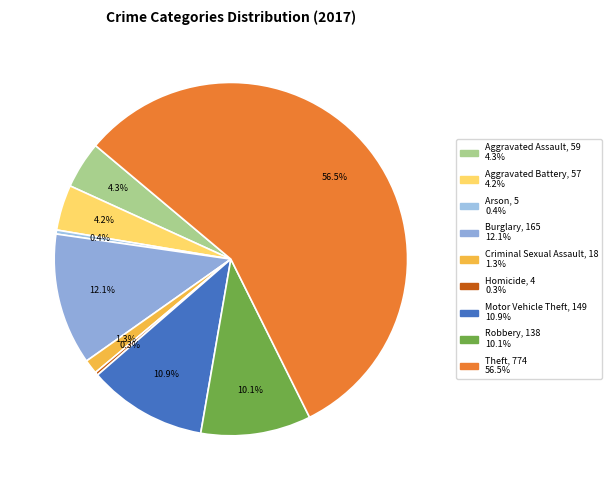

Count the number of slices in the pie.

9